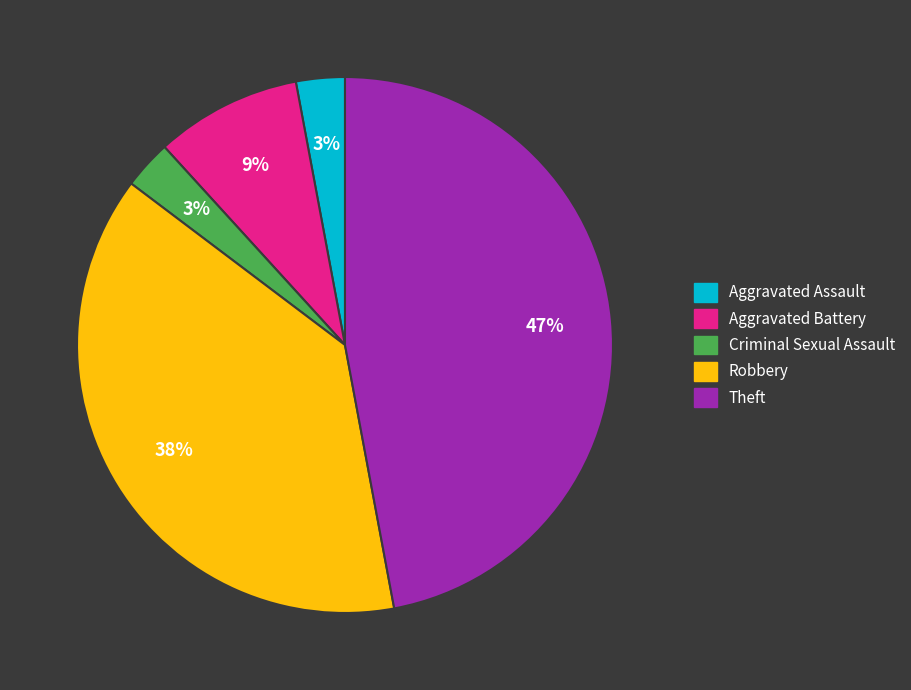

Which has a higher value, Criminal Sexual Assault or Robbery?

Robbery